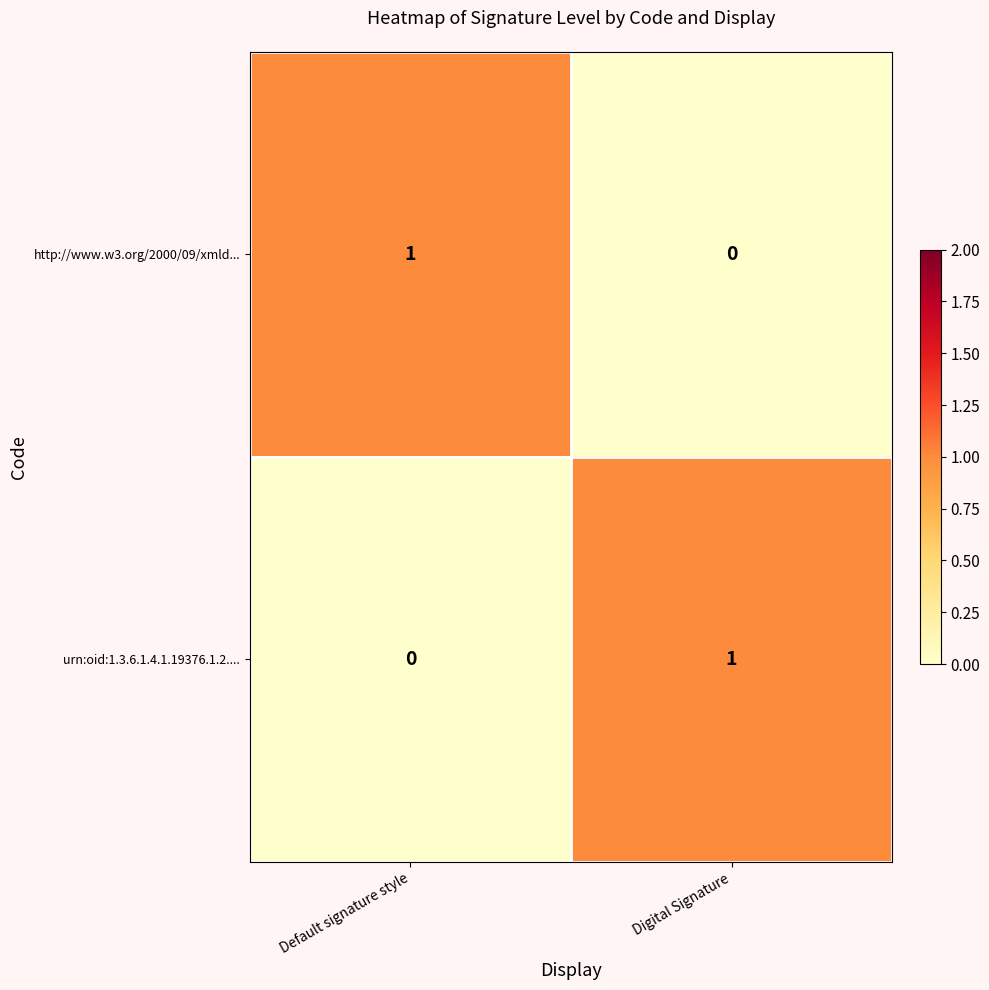

Reading left to right, extract all data points from this chart.

http://www.w3.org/2000/09/xmld...: 1	0
urn:oid:1.3.6.1.4.1.19376.1.2....: 0	1